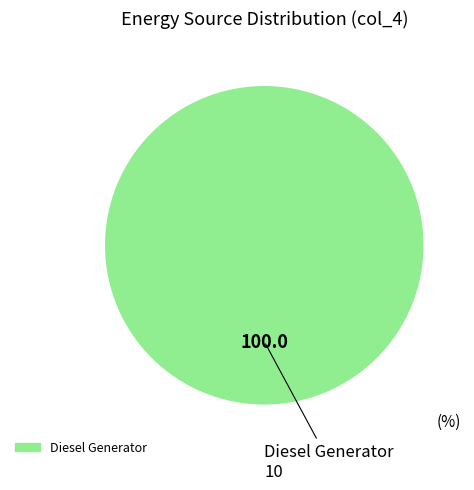

Does any single category account for the majority?

Yes